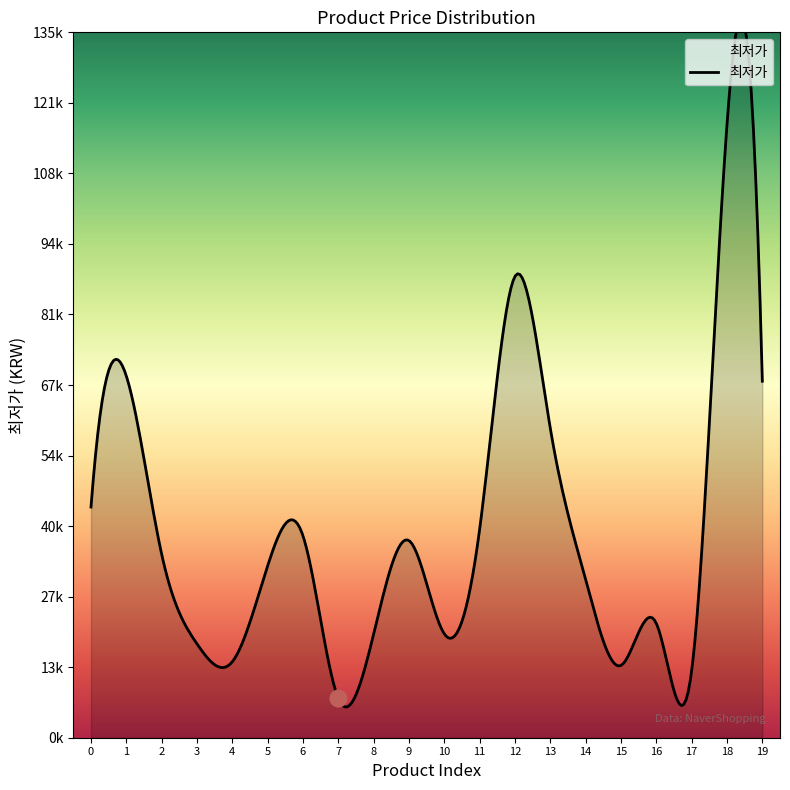

Does the chart have visible grid lines?

No